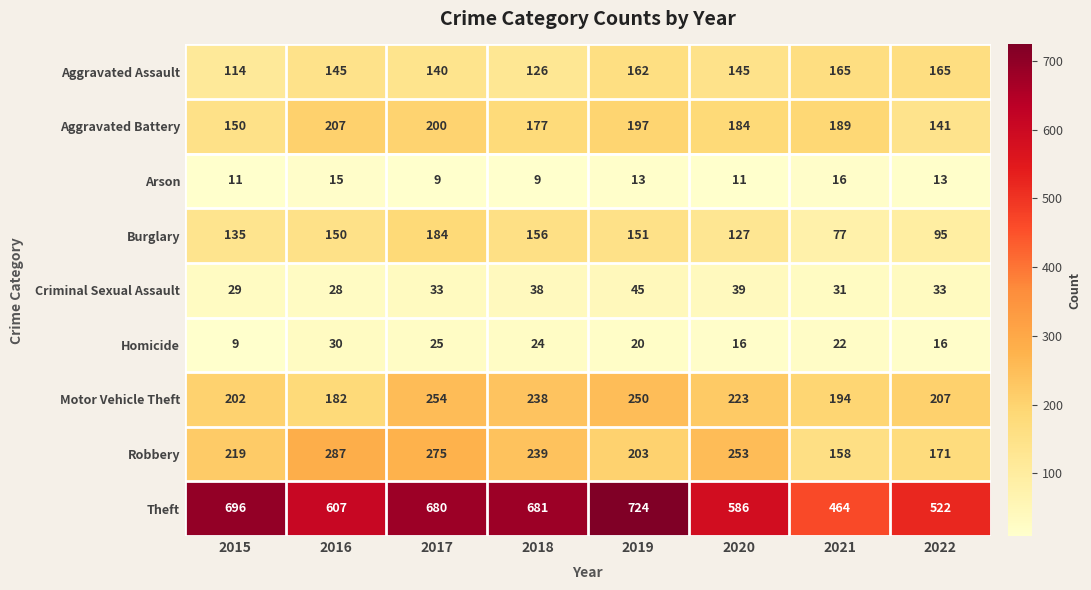

What is the highest value of the Robbery series?

287